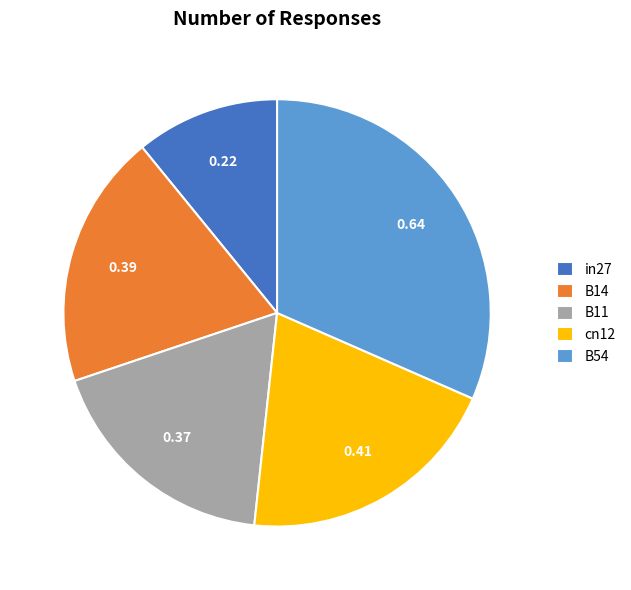

Between B11 and B14, which is larger?

B14